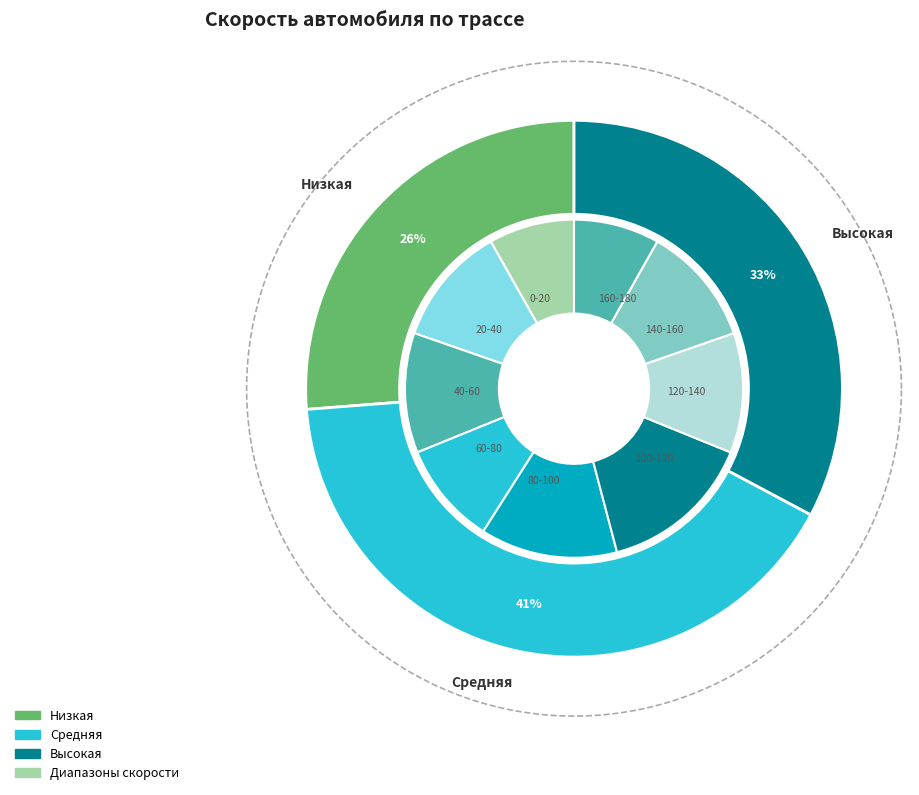

Do 120-140 and 0-20 together represent more than half of the pie?

No